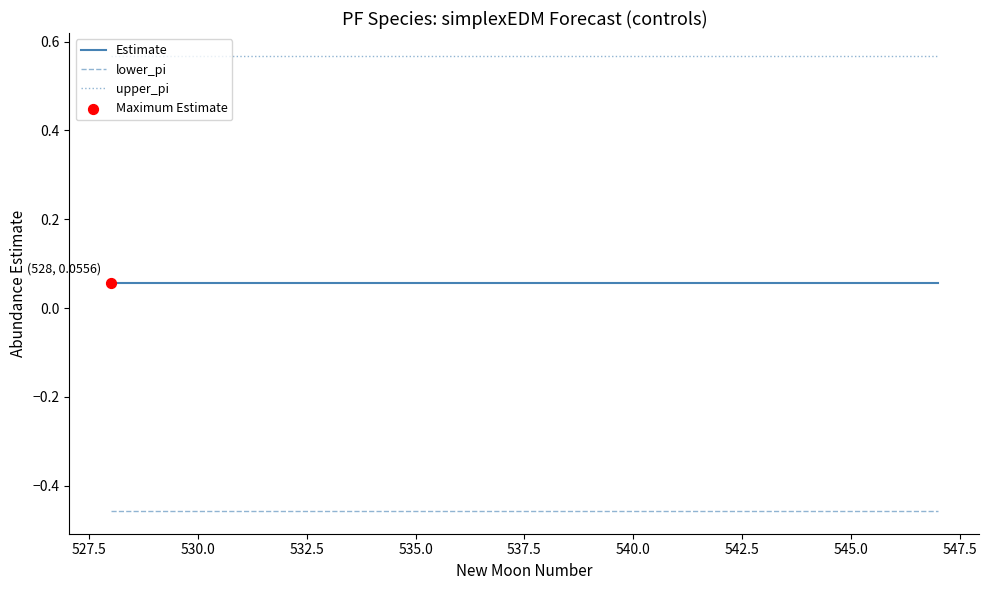

List the series in order of their overall mean, lowest first.

lower_pi, Estimate, upper_pi